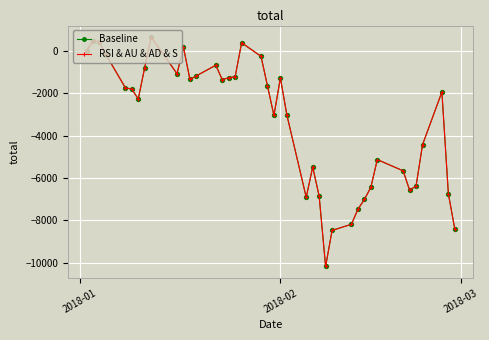

Is this an area chart (filled region under the line)?

No